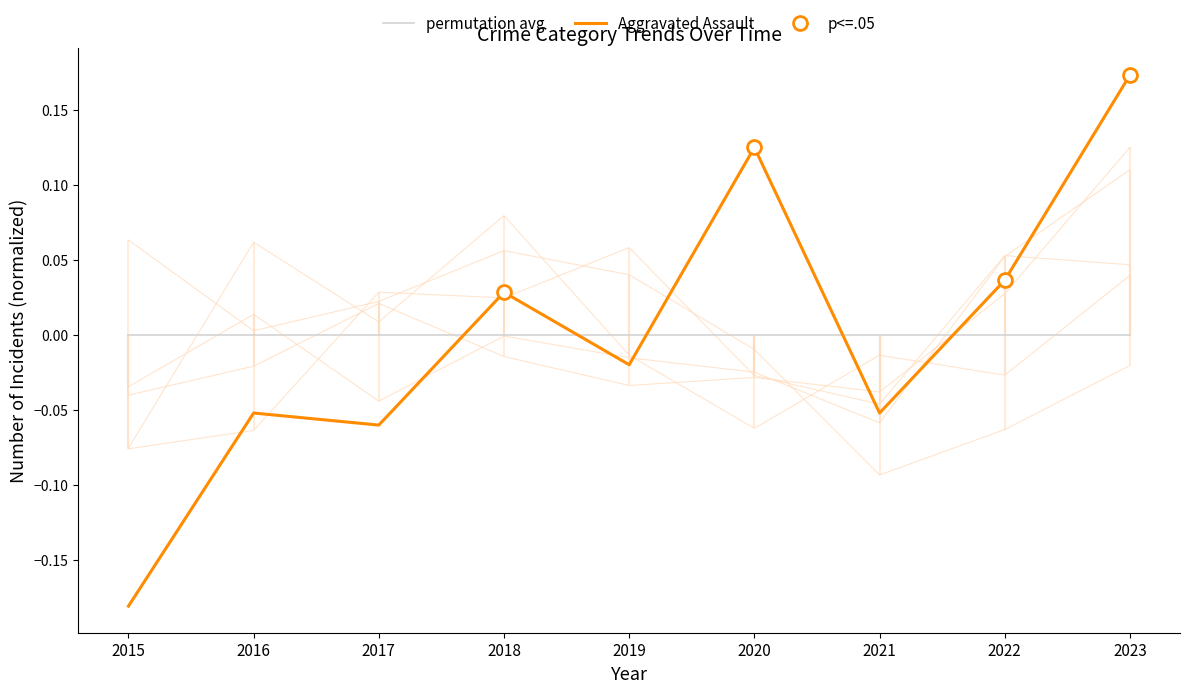

List the labels in order of permutation avg value, smallest first.

2015, 2016, 2017, 2018, 2019, 2020, 2021, 2022, 2023